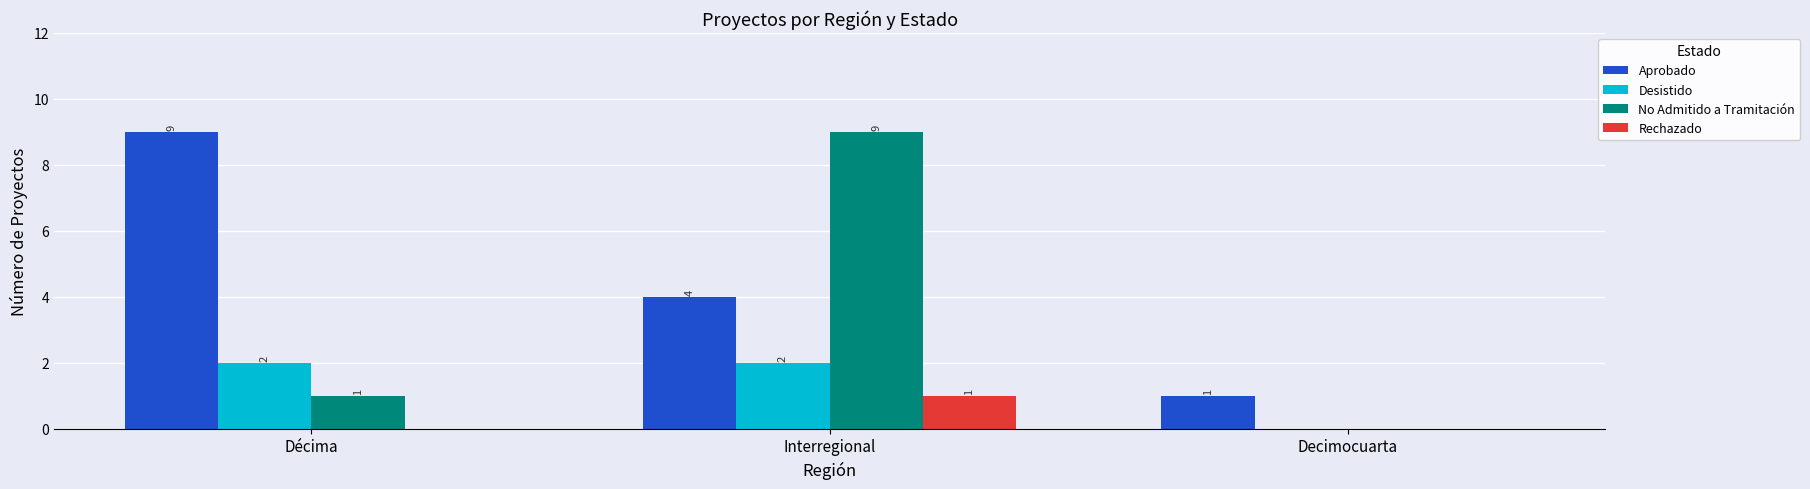

Which series changed the most between Décima and Interregional?

No Admitido a Tramitación